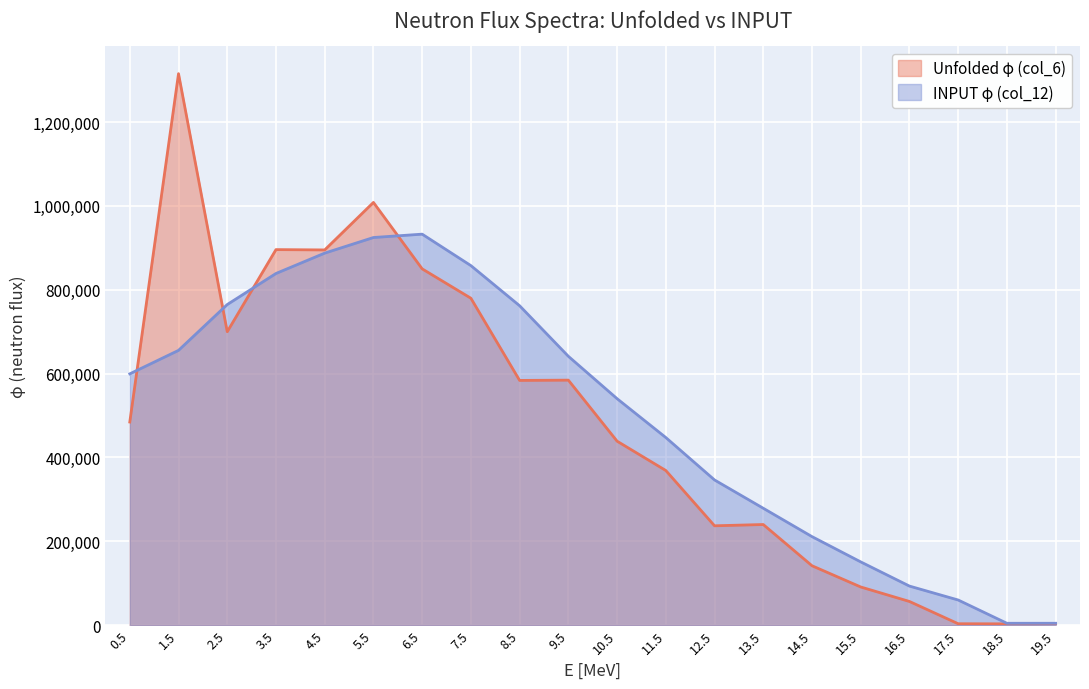

Reading left to right, transcribe all the data shown in this chart.

Unfolded φ (col_6): 484490.0	1315300.0	699800.0	895660.0	894900.0	1008200.0	849770.0	779700.0	583690.0	584350.0	438780.0	368840.0	236990.0	240010.0	141710.0	91056.0	56500.0	3375.2	3120.6	298.6
INPUT φ (col_12): 599373.0	655365.0	764677.0	838745.0	887312.0	924529.0	932521.0	857489.0	761778.0	641250.0	540175.0	447483.0	346291.0	278815.0	211164.0	150879.0	93185.0	59984.0	4483.0	4502.0